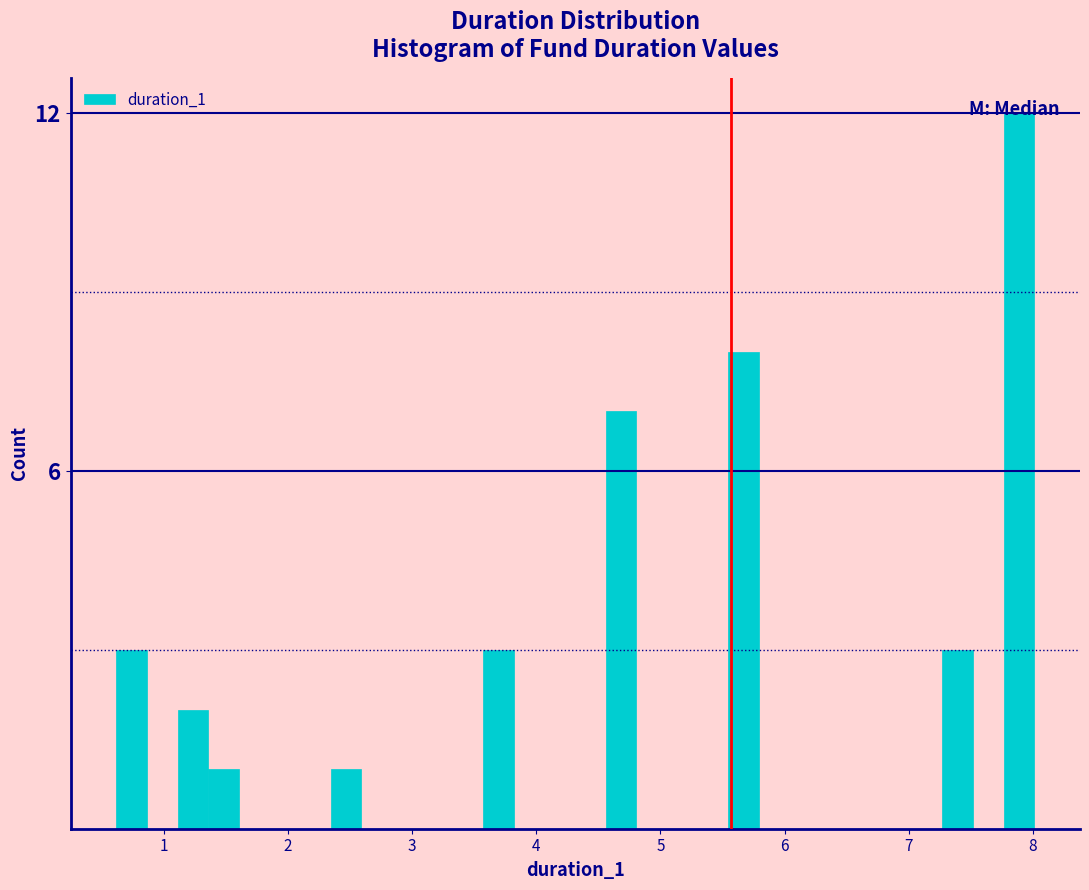

Read against the x-axis, roughly where is the centre of the tallest bar?

7.9